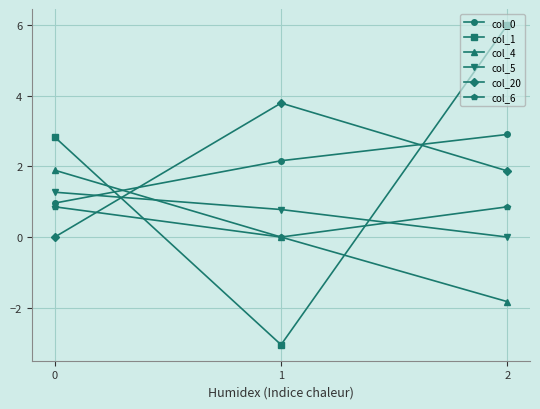

How many values in col_5 are above zero?

2